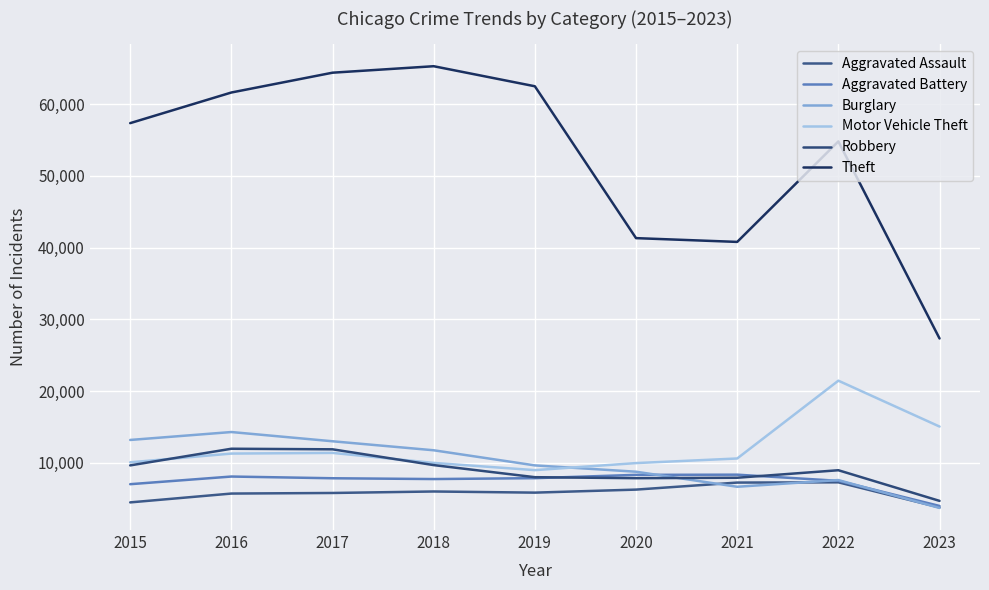

List the labels in order of Aggravated Assault value, largest first.

2022, 2021, 2020, 2018, 2019, 2017, 2016, 2015, 2023